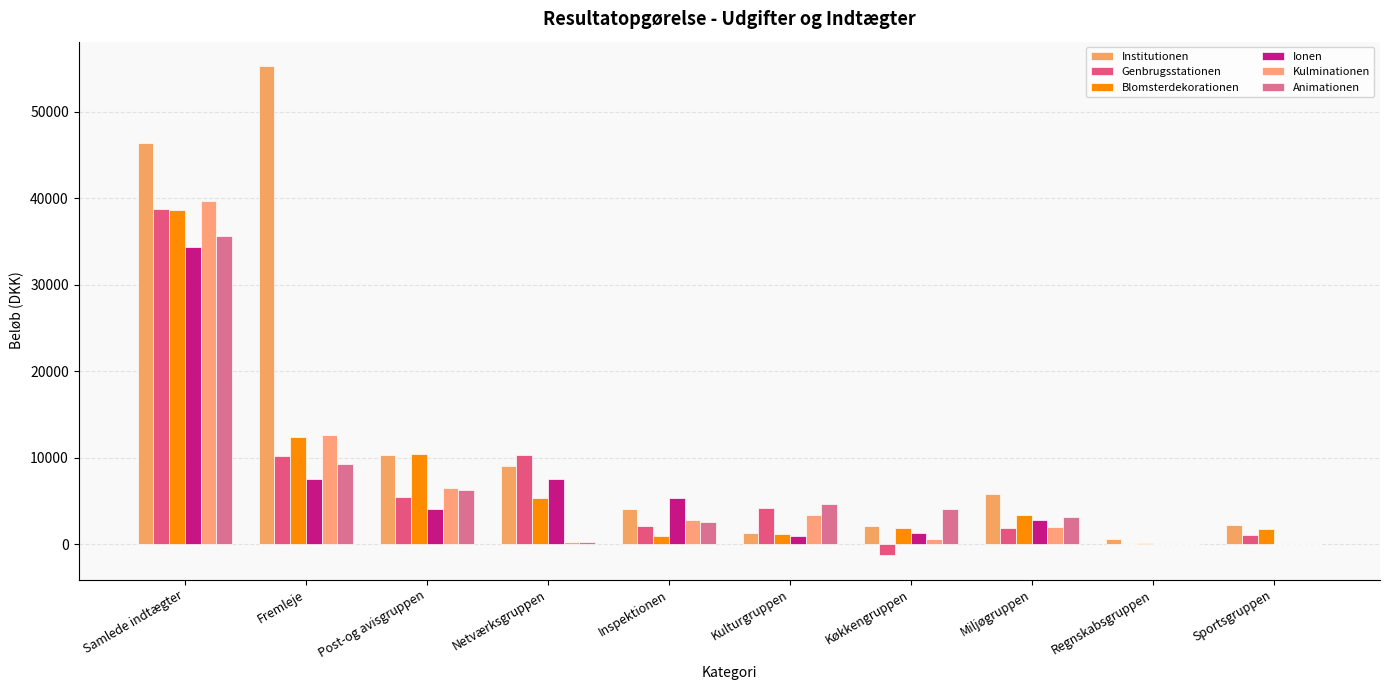

Where does the Institutionen series first go above 5739?

Samlede indtægter